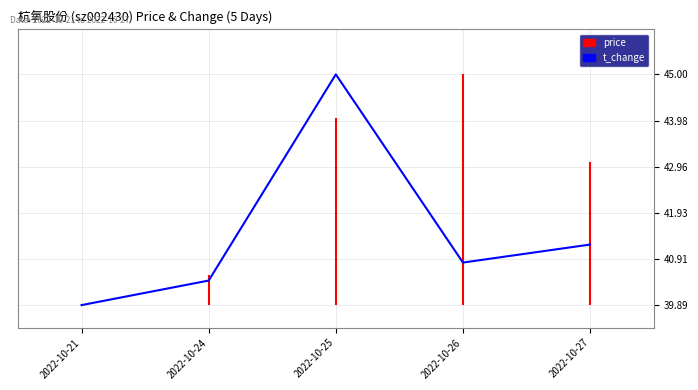

Is it true that the value at 2022-10-27 is 41.2?

True